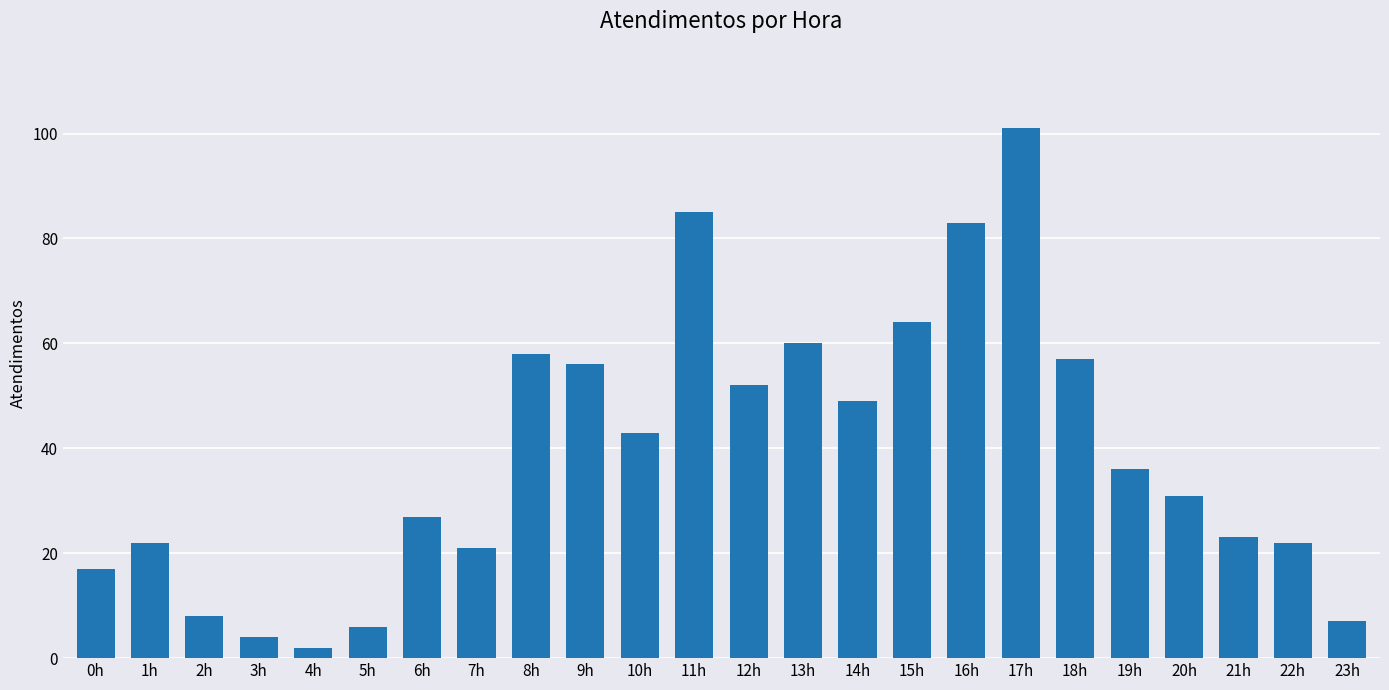

What position from the left is 23h?

24